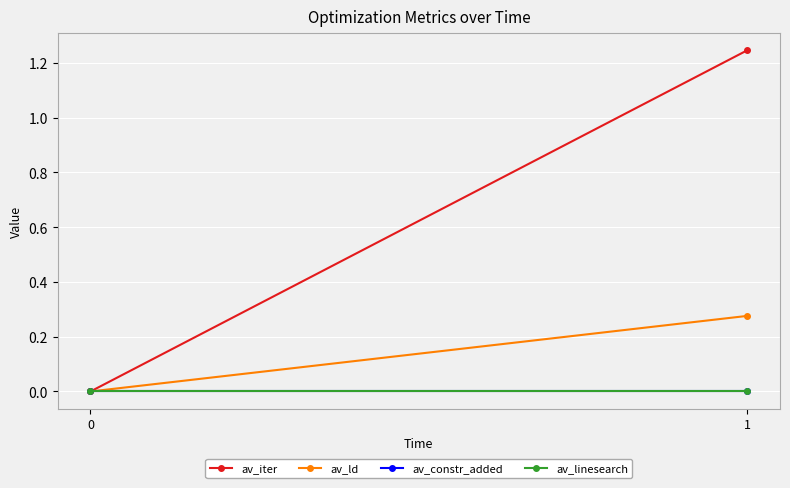

At which category is the sum across all series the highest?

1